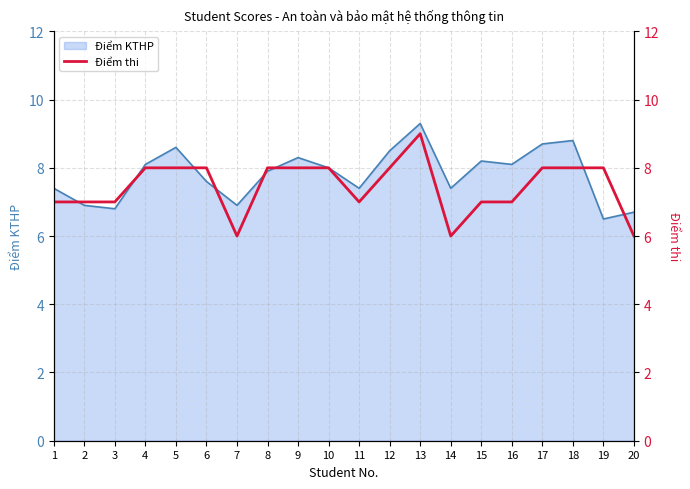

Is it true that Điểm KTHP equals 6.5 at 19?

True